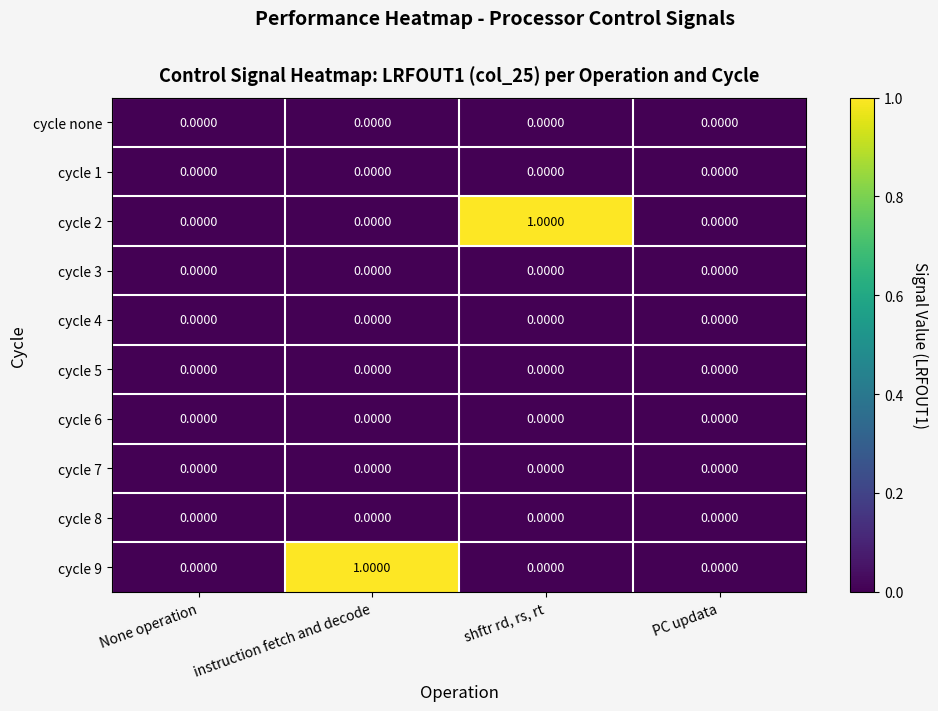

Which series changed the most between shftr rd, rs, rt and PC updata?

cycle 2